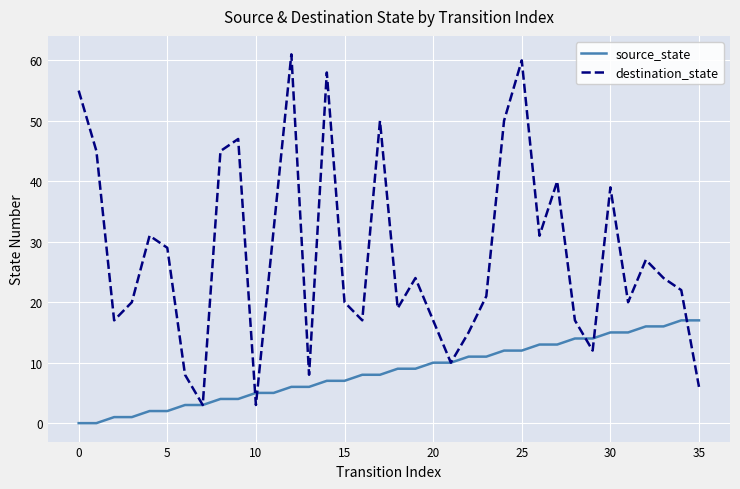

How many lines are shown in the chart?

2